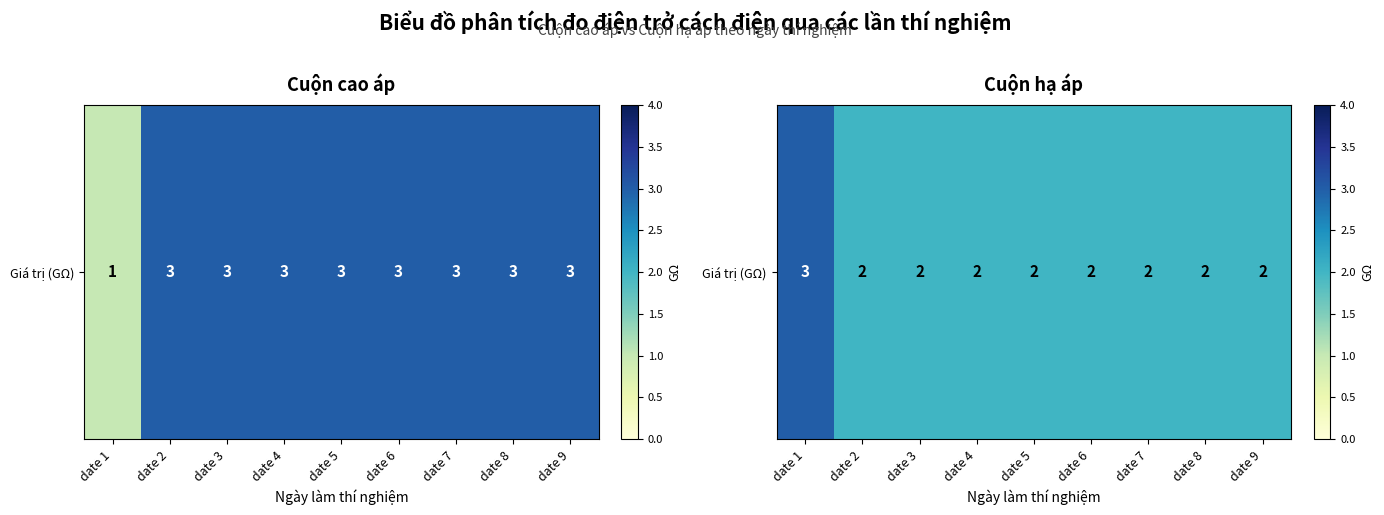

True or false: the data shows 3 at date 5.

False